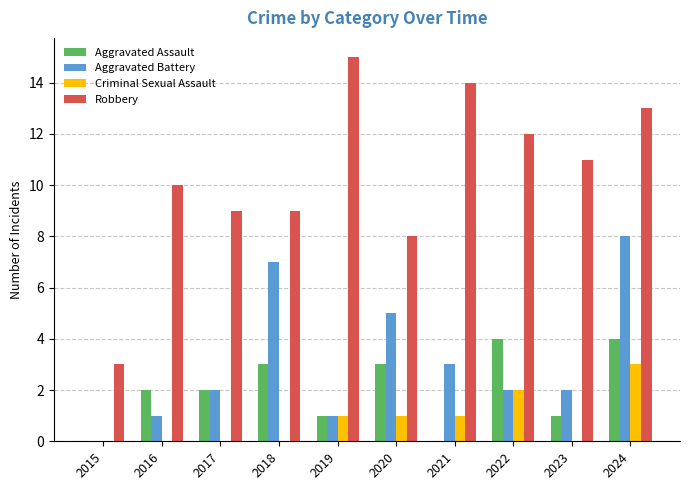

What is the sum of all Criminal Sexual Assault values?

8